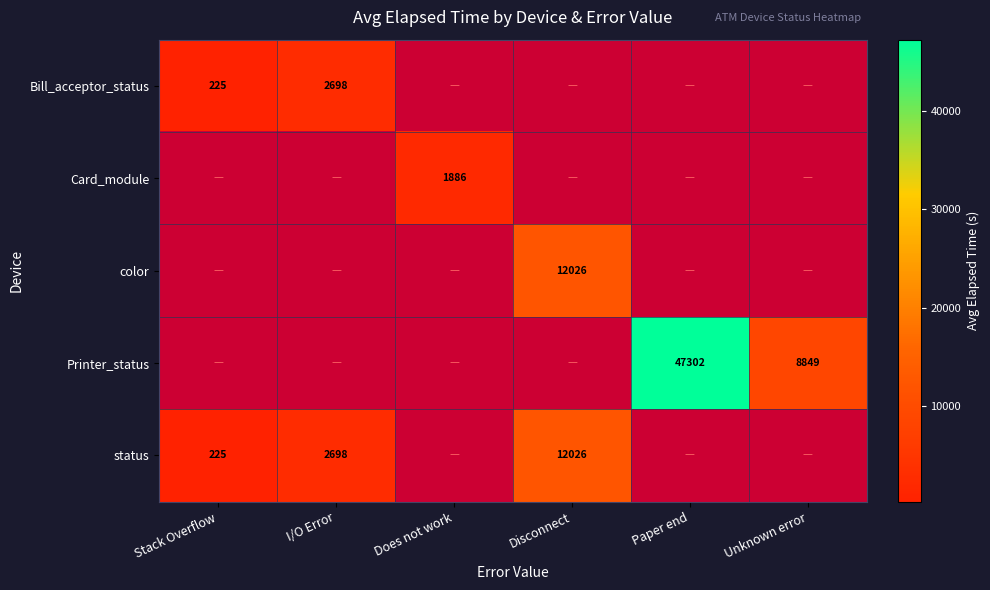

True or false: status has a value of 4835 at I/O Error.

False